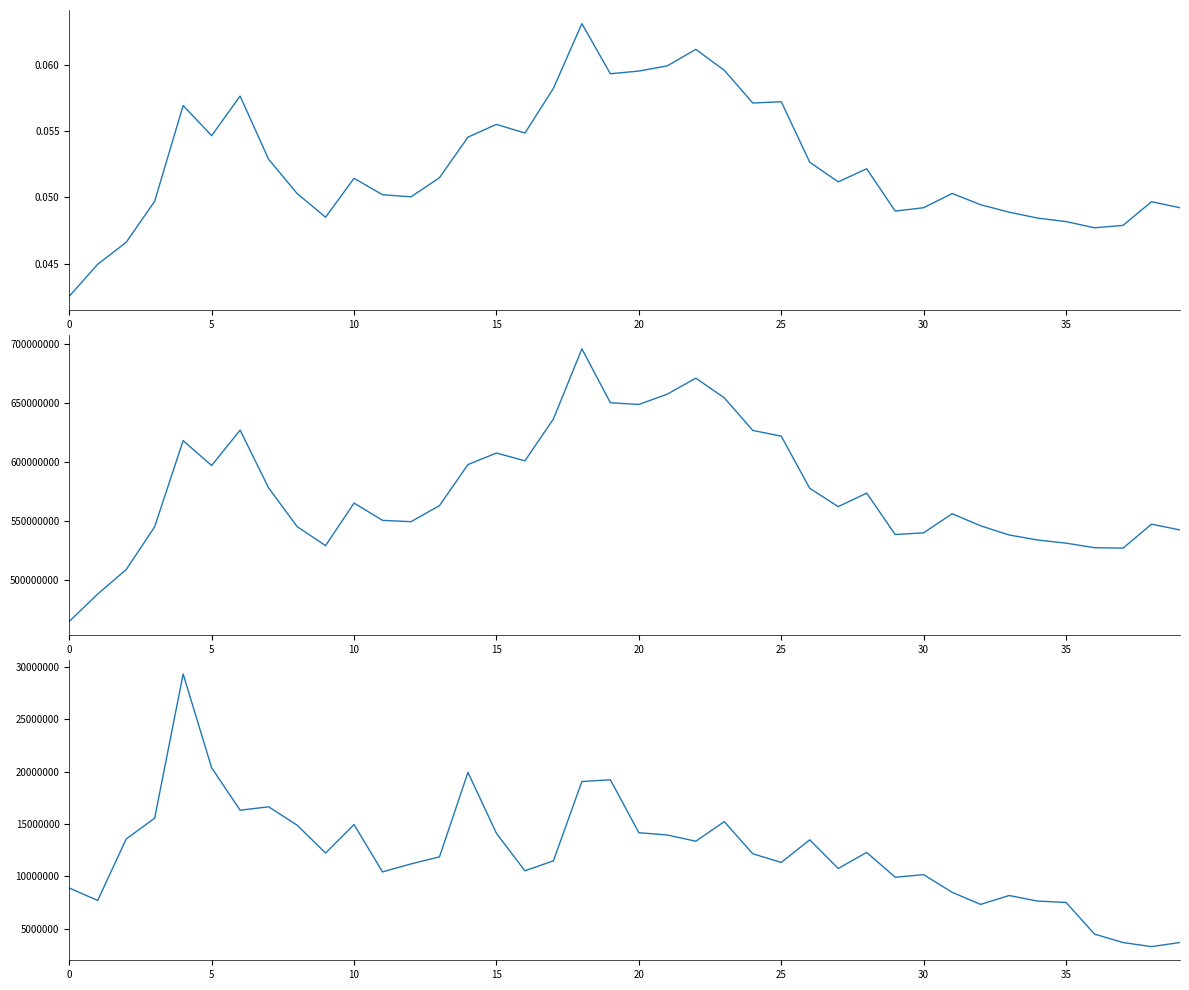

Count the number of categories in the chart.

40